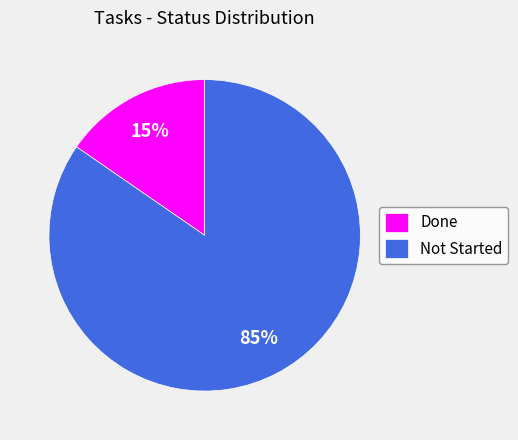

The Done slice represents 2% of the pie. True or false?

False